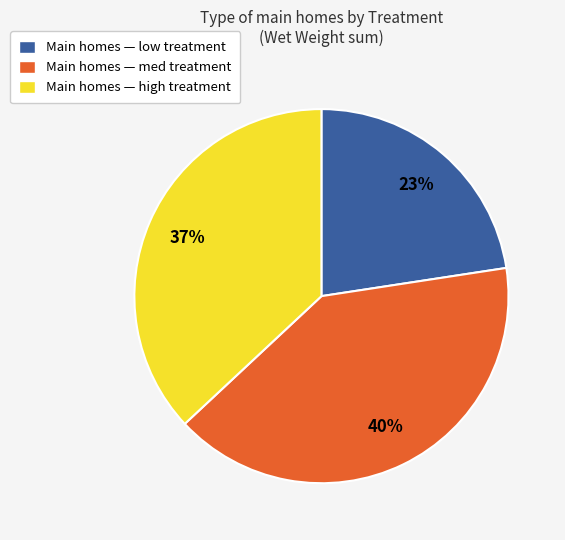

Which category has the biggest portion of the pie?

Main homes — med treatment